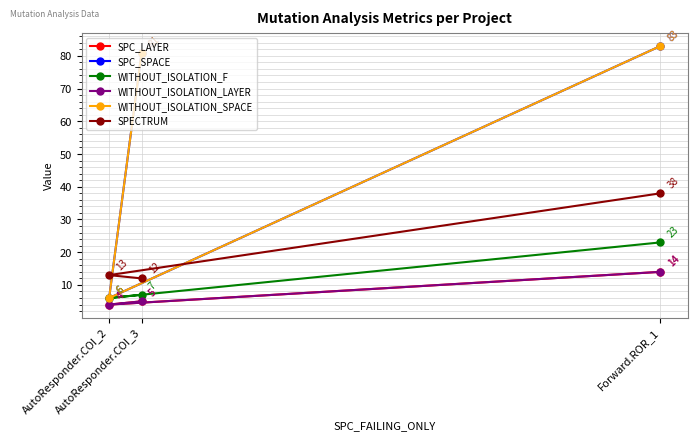

What is the sum of the SPECTRUM values at AutoResponder.COI_3 and AutoResponder.COI_2?

25